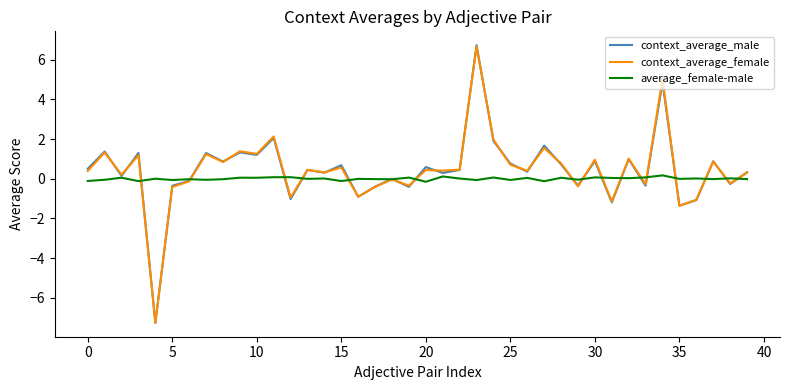

What are all the series names shown in the legend?

context_average_male, context_average_female, average_female-male